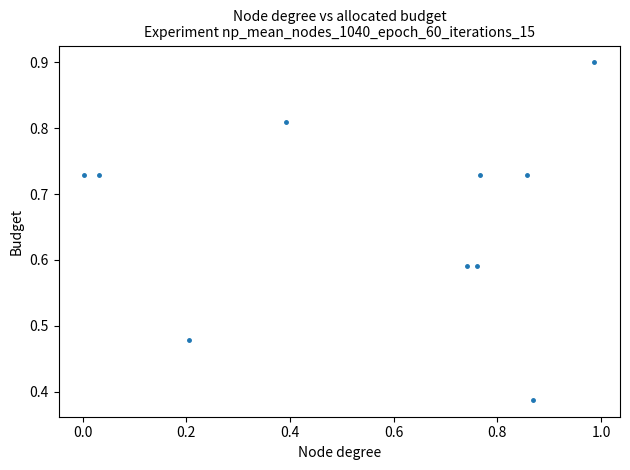

What is the range of X values (max minus min)?

1.0